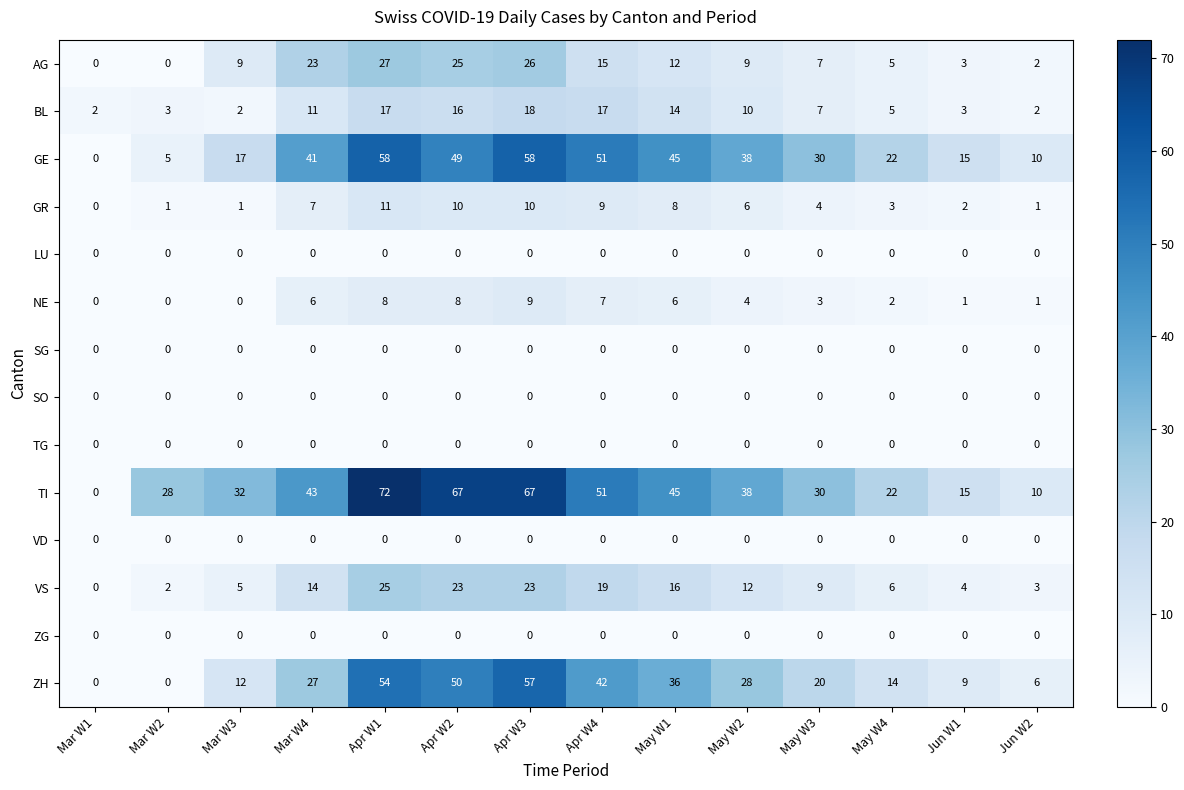

What is the difference between the highest and lowest values at May W4?

22